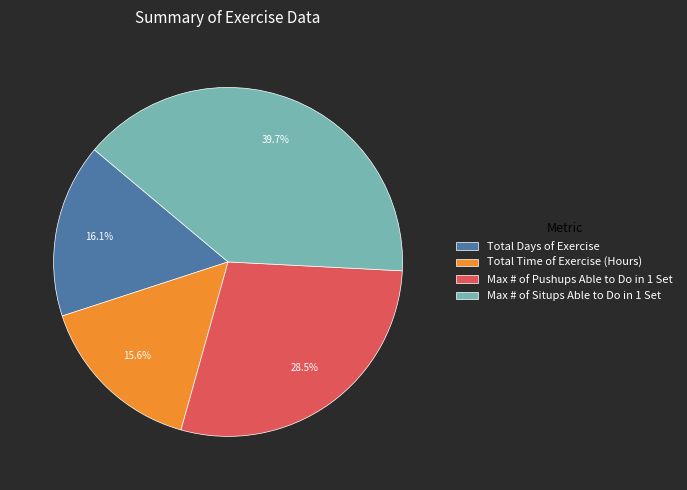

Which has a higher value, Max # of Situps Able to Do in 1 Set or Total Days of Exercise?

Max # of Situps Able to Do in 1 Set